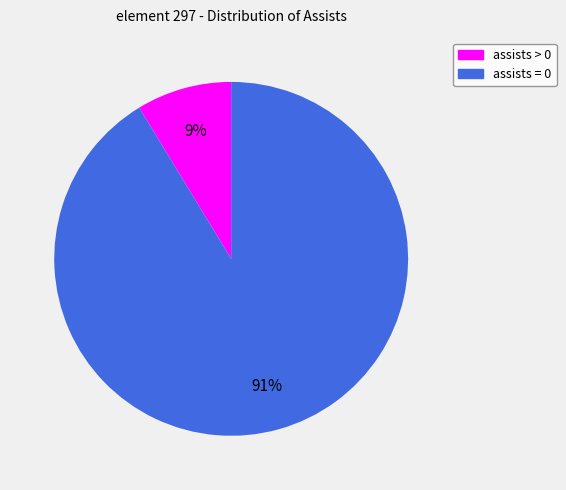

Does any single category account for the majority?

Yes